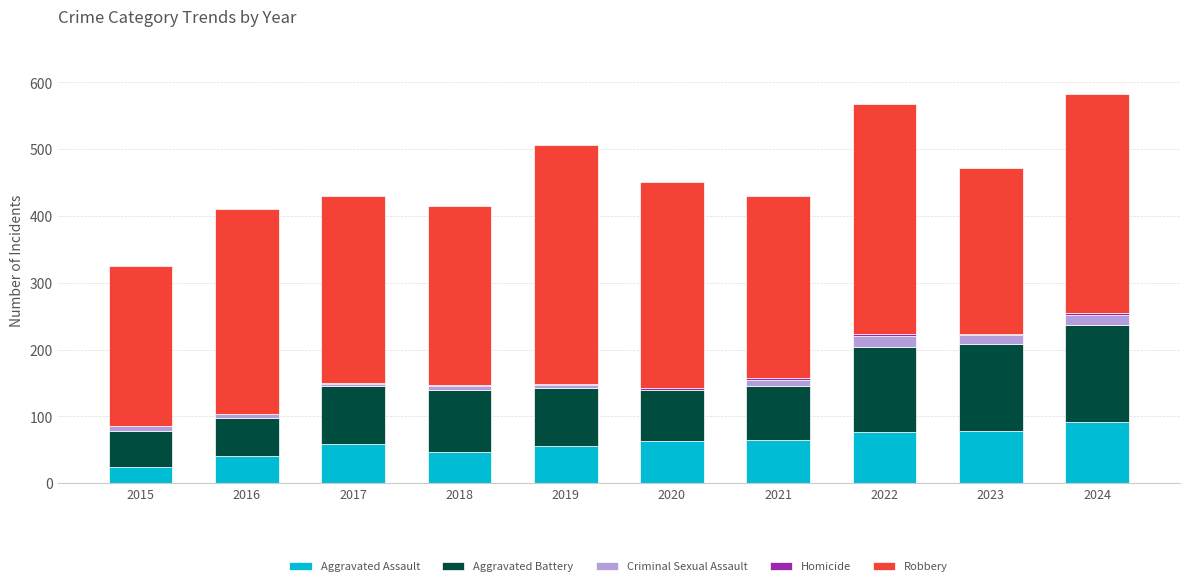

What is the difference between the maximum and second lowest values in the Homicide series?

3